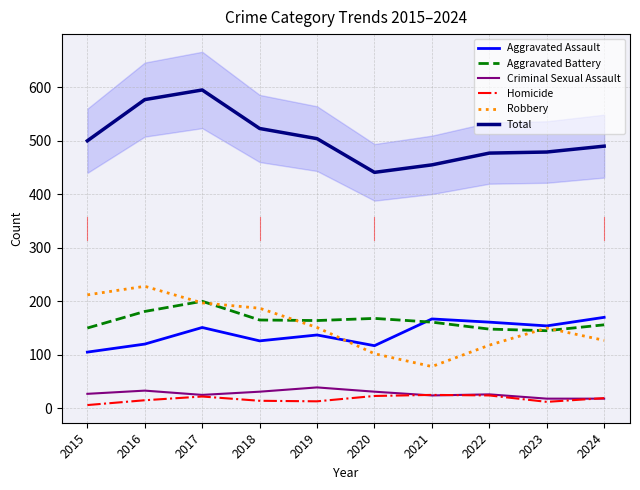

Reading left to right, what are all the values shown in this chart?

Aggravated Assault: 2015=105	2016=120	2017=151	2018=126	2019=137	2020=117	2021=167	2022=161	2023=154	2024=170
Aggravated Battery: 2015=150	2016=181	2017=200	2018=165	2019=164	2020=168	2021=161	2022=148	2023=145	2024=156
Criminal Sexual Assault: 2015=27	2016=33	2017=25	2018=31	2019=39	2020=31	2021=24	2022=26	2023=18	2024=18
Homicide: 2015=6	2016=15	2017=22	2018=14	2019=13	2020=23	2021=25	2022=24	2023=12	2024=19
Robbery: 2015=212	2016=228	2017=197	2018=187	2019=151	2020=102	2021=78	2022=118	2023=150	2024=127
Total: 2015=500	2016=577	2017=595	2018=523	2019=504	2020=441	2021=455	2022=477	2023=479	2024=490